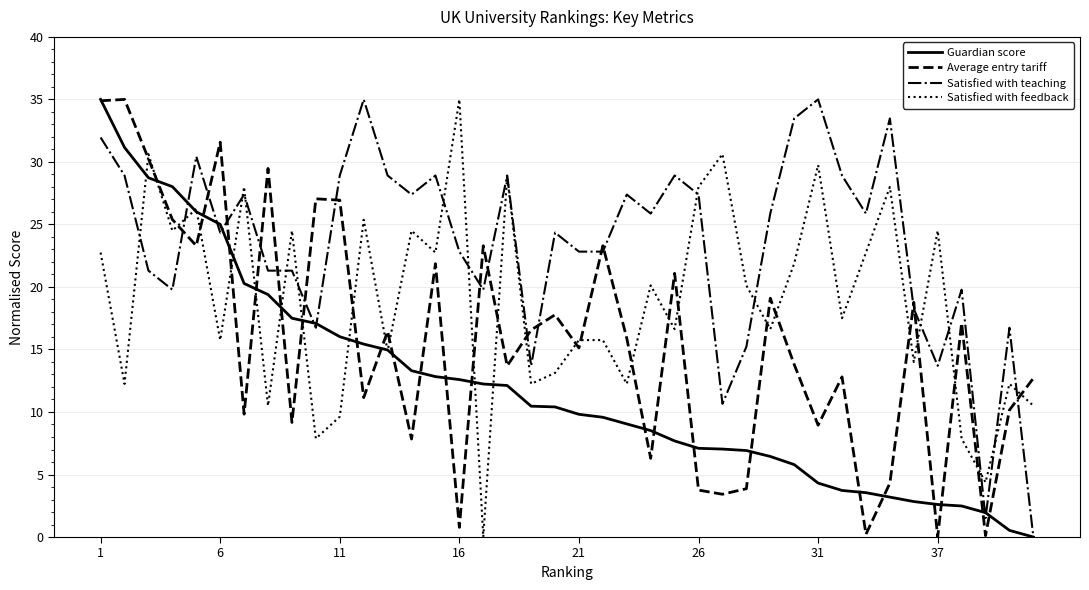

Which series ends up on top after the final intersection of Average entry tariff and Satisfied with teaching?

Average entry tariff